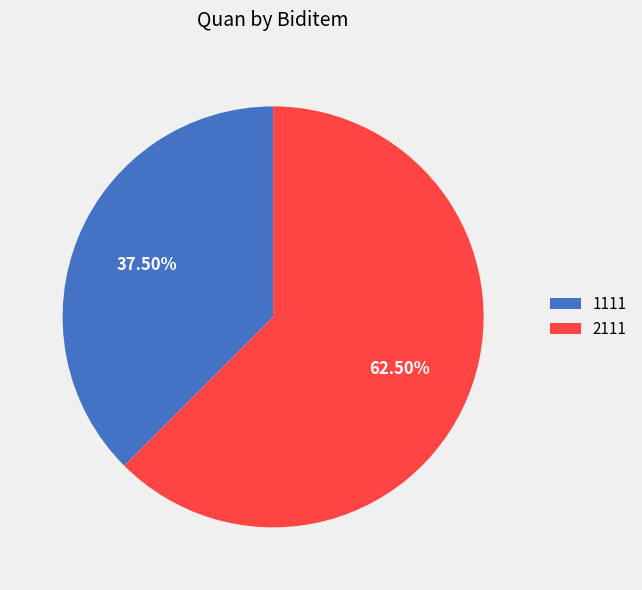

To the nearest percent, what is the difference between the 2111 and 1111 slice percentages?

25%